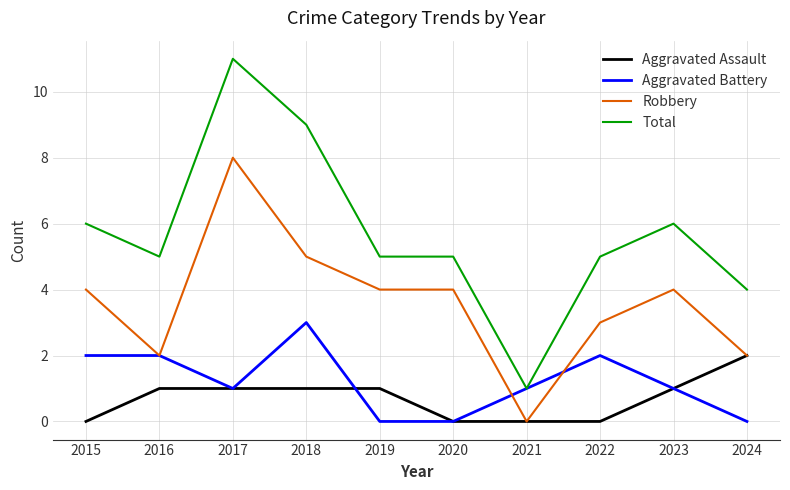

What are all the series names shown in the legend?

Aggravated Assault, Aggravated Battery, Robbery, Total